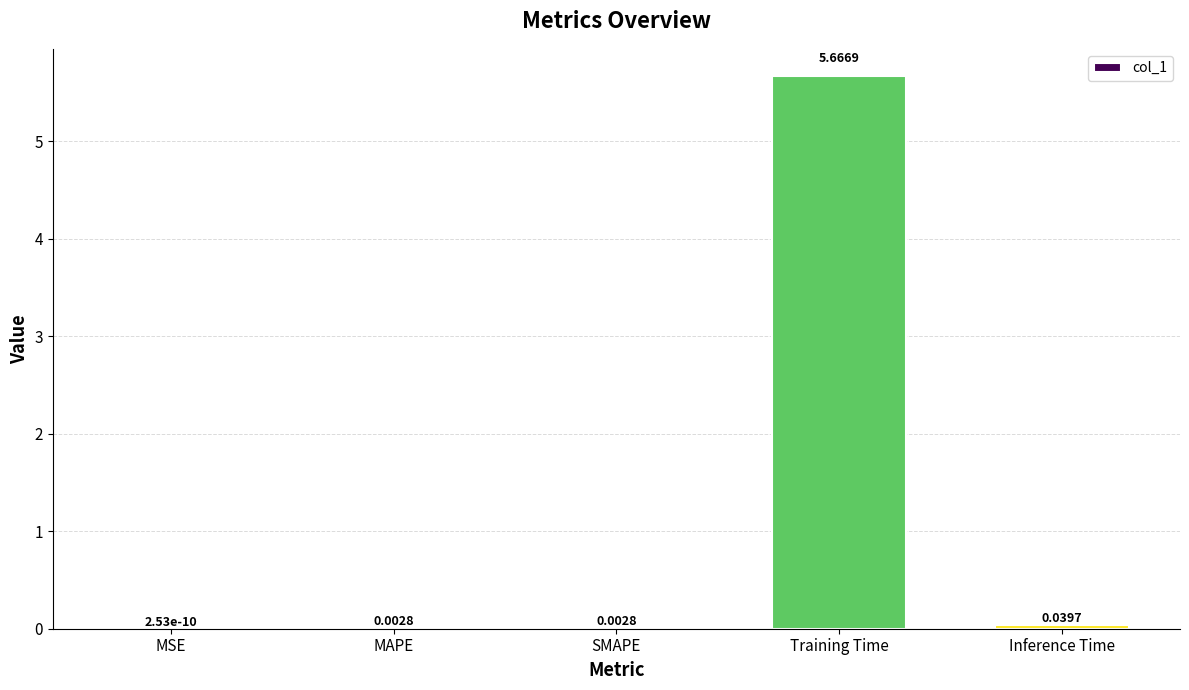

Are the bars horizontal?

No